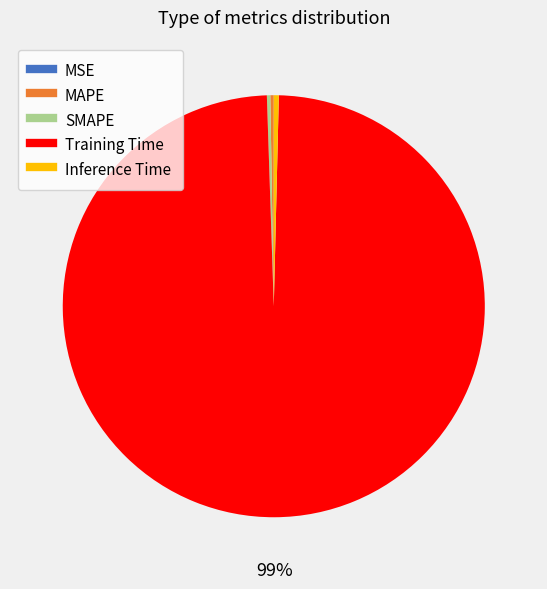

True or false: Training Time accounts for 99% of the total.

True